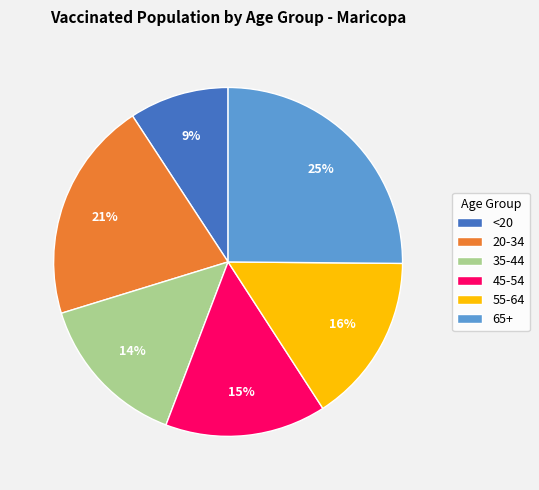

To the nearest percent, what portion does 35-44 represent?

14%